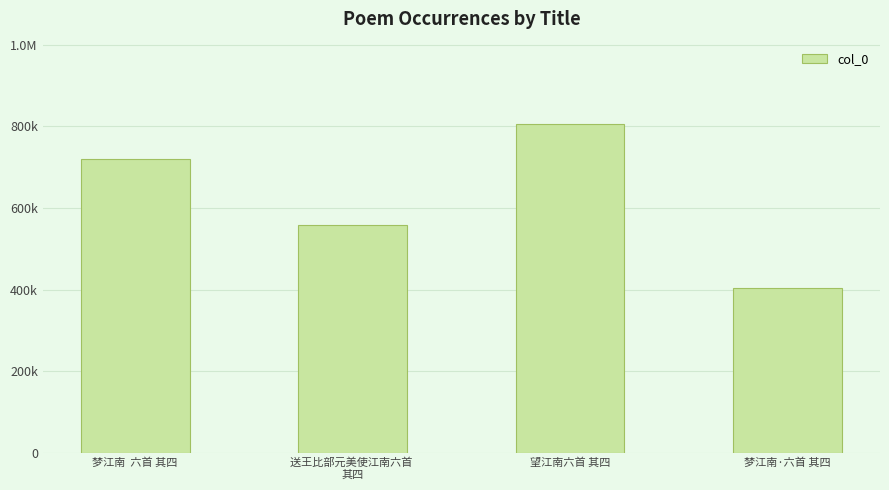

Count the number of categories in the chart.

4